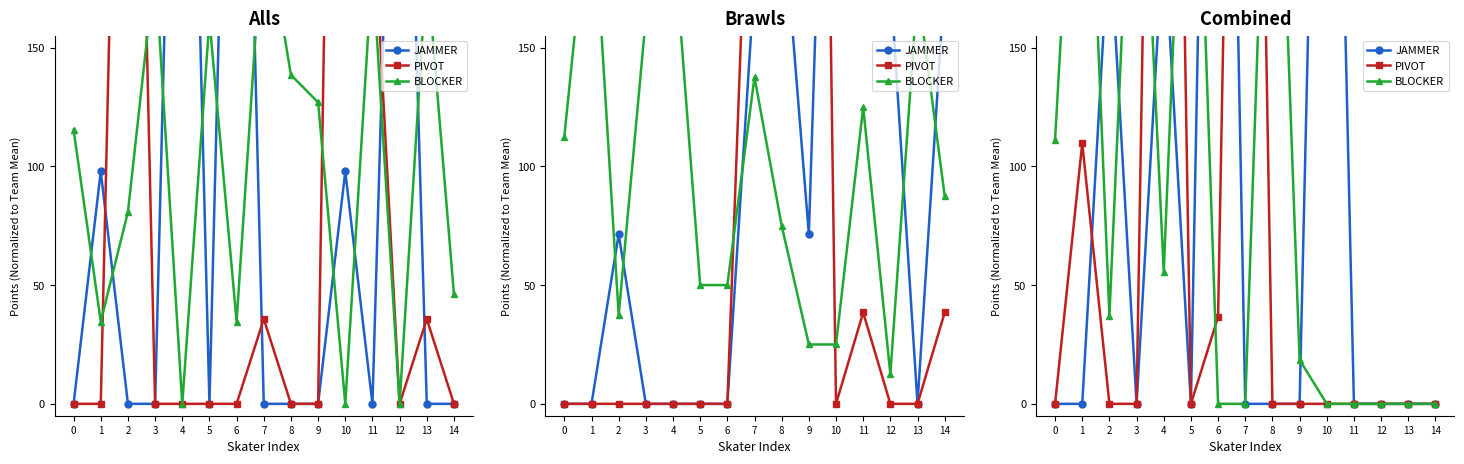

What are all the series names shown in the legend?

JAMMER, PIVOT, BLOCKER